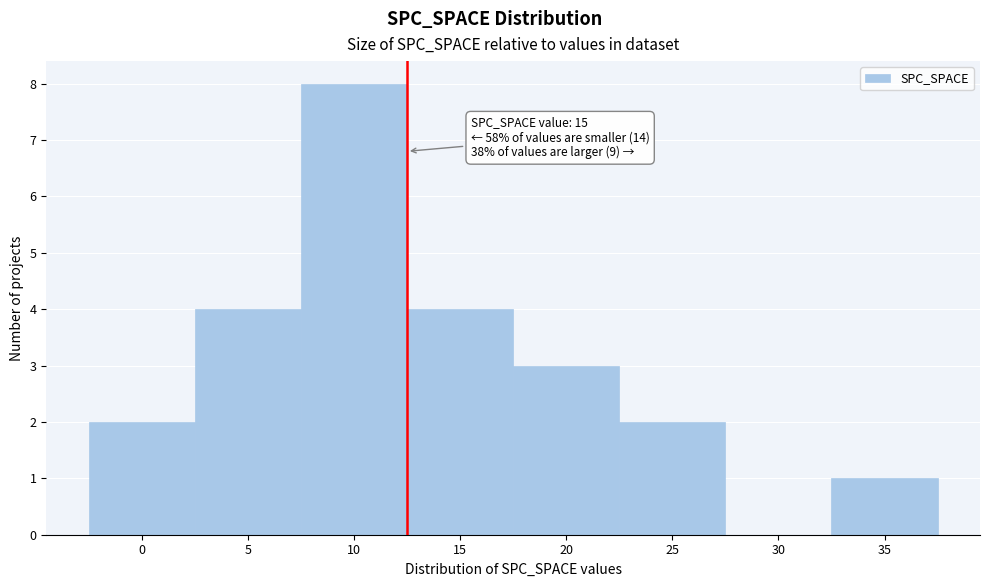

Reading right to left, what are all the values shown in this chart?

35=1	30=0	25=2	20=3	15=4	10=8	5=4	0=2